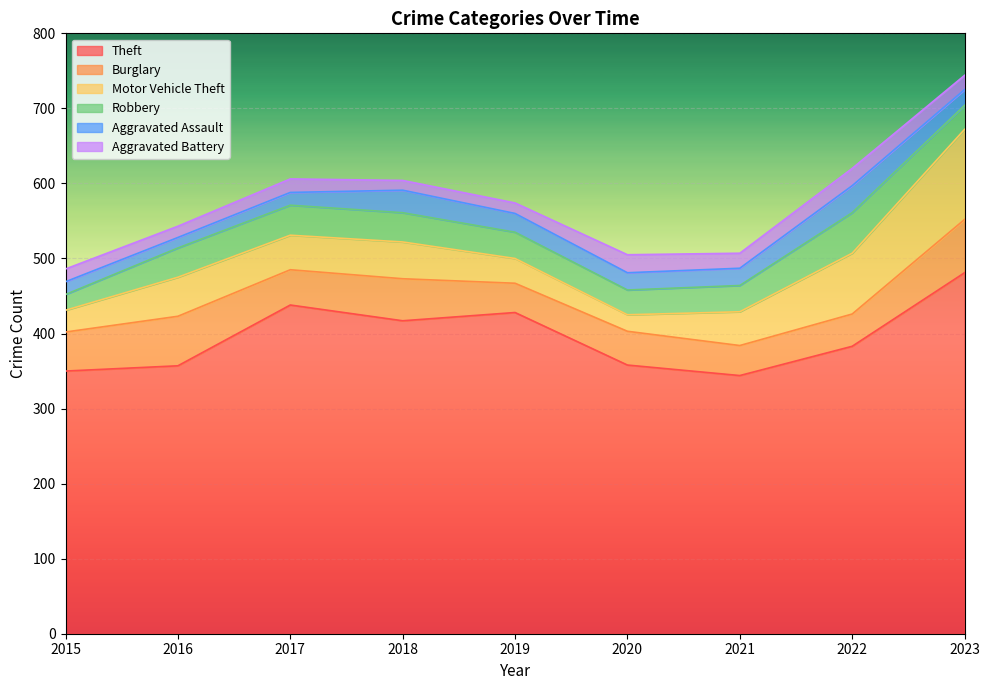

Which series has the widest spread of values?

Theft